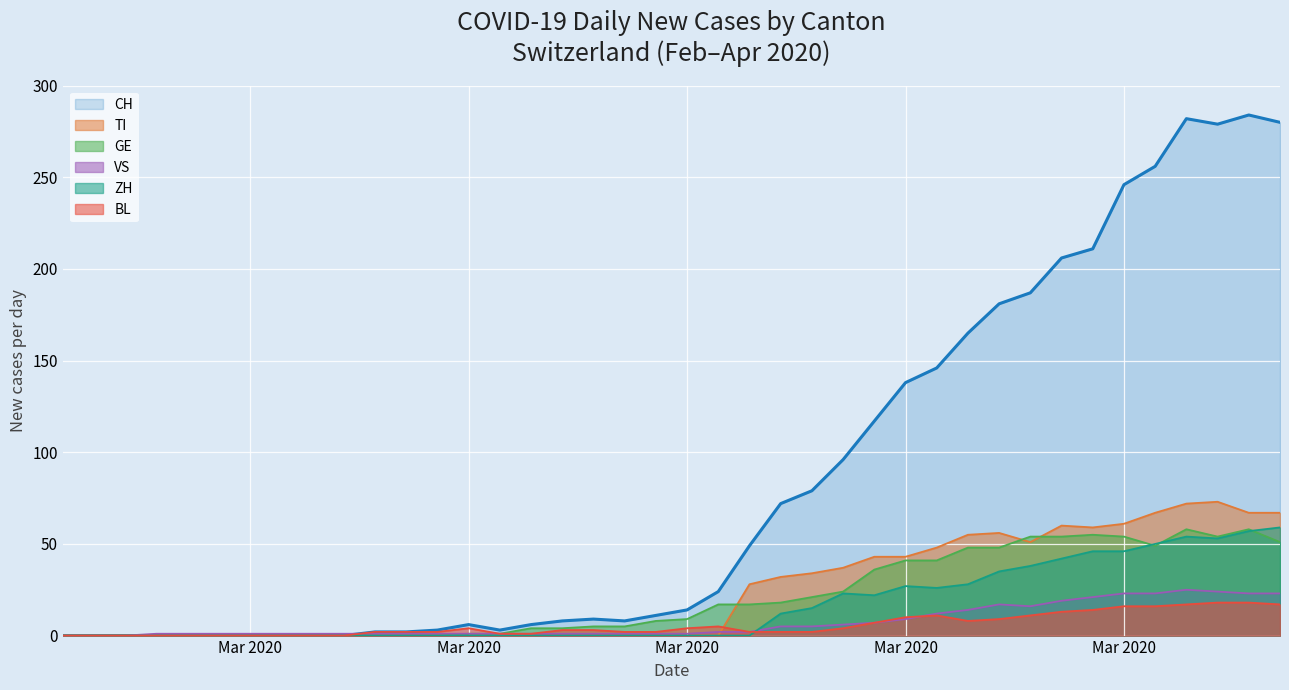

What is the average value of the BL series?

6